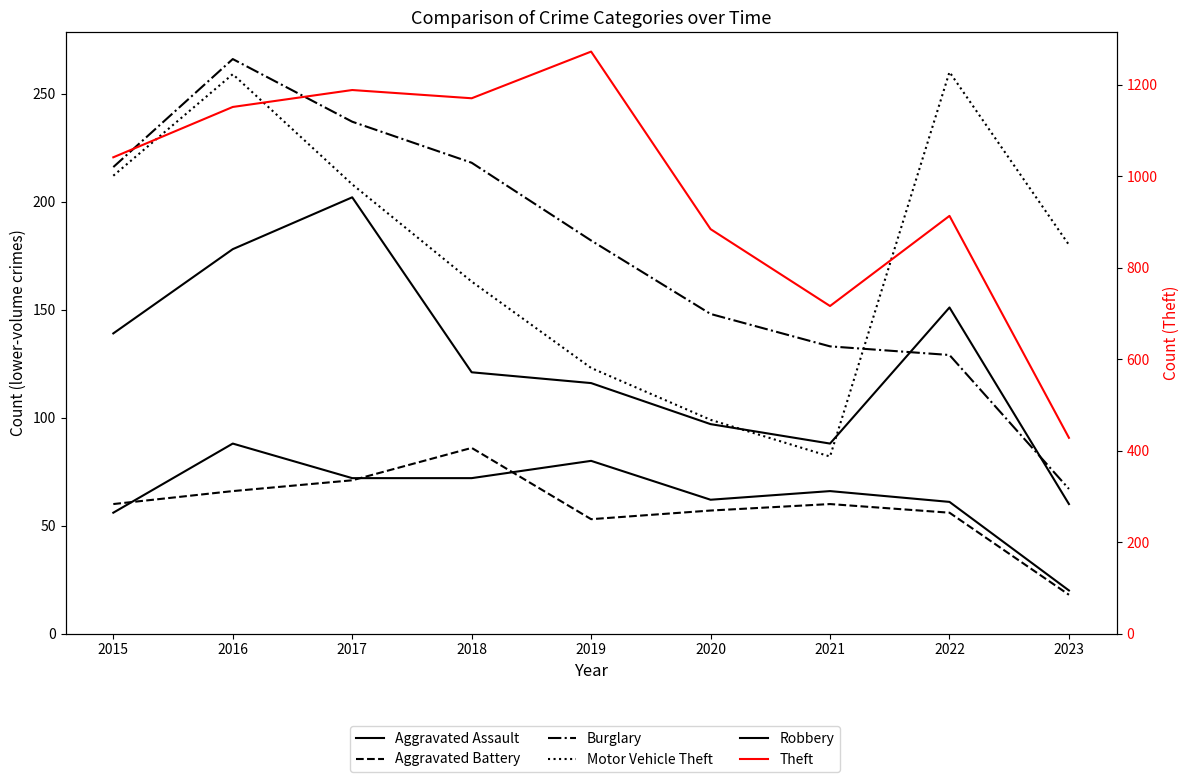

What is the difference between the Burglary values at 2016 and 2015?

50